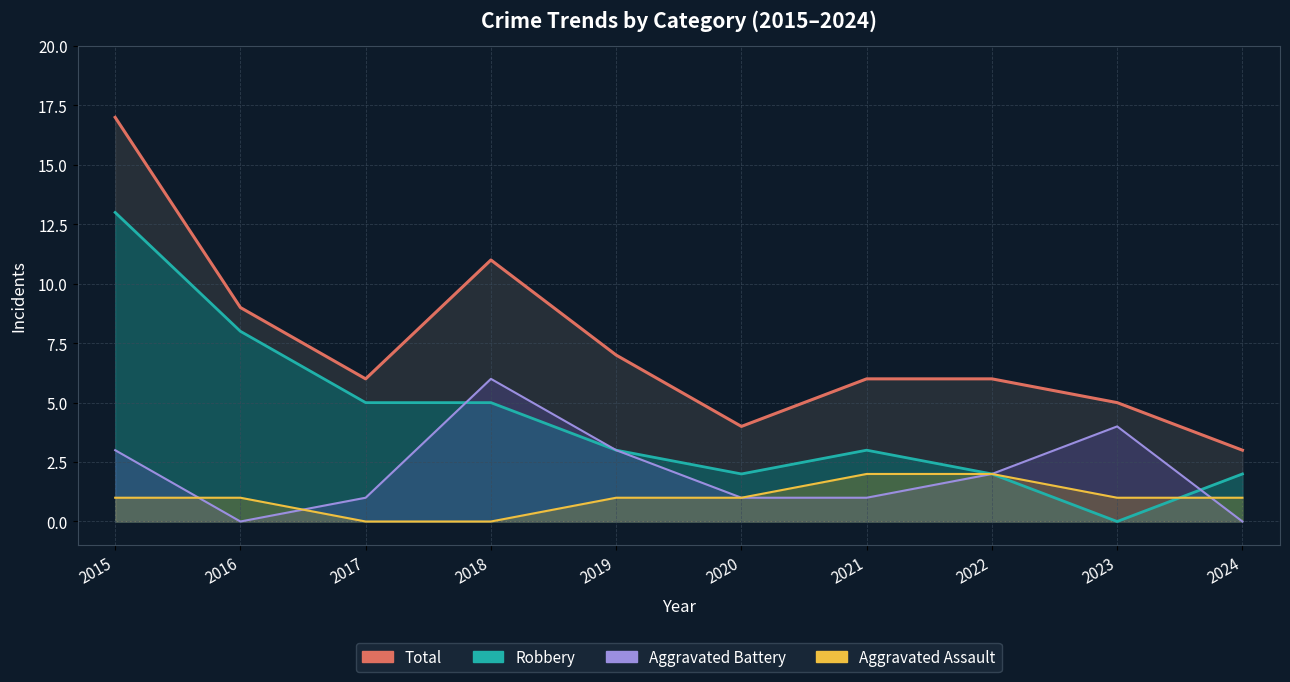

List the series in order of their peak value, highest first.

Total (line), Robbery (line), Aggravated Battery (line), Aggravated Assault (line)